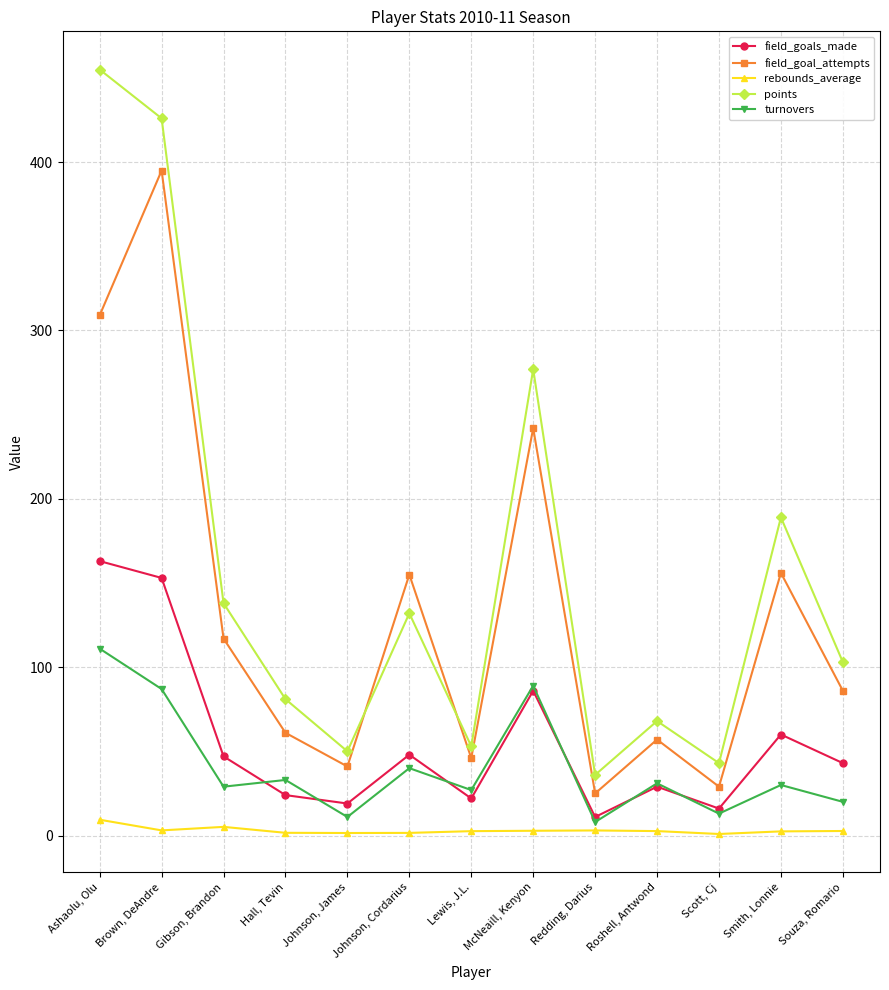

The value of field_goal_attempts at Brown, DeAndre is 160.5. True or false?

False